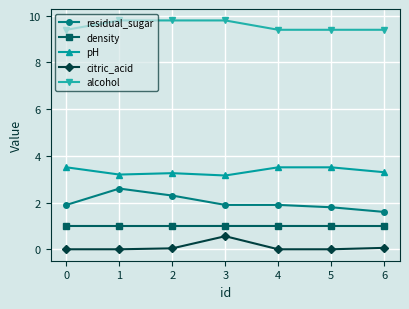

What is the lowest value of the pH series?

3.2